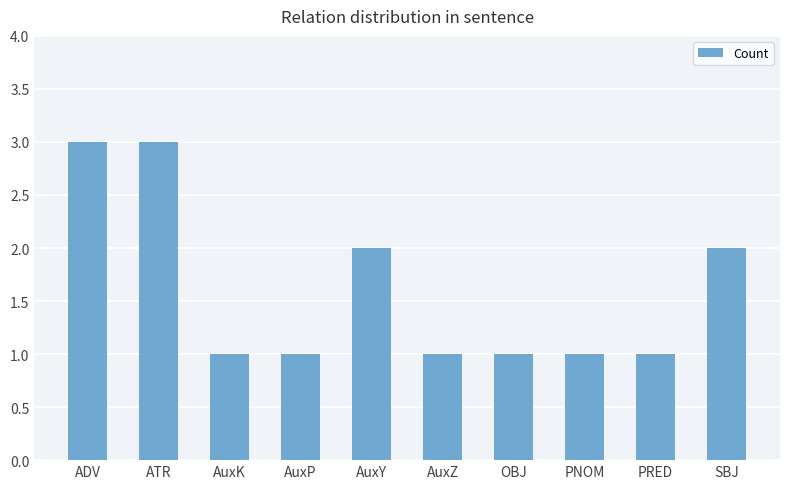

Reading left to right, extract all data points from this chart.

ADV=3	ATR=3	AuxK=1	AuxP=1	AuxY=2	AuxZ=1	OBJ=1	PNOM=1	PRED=1	SBJ=2